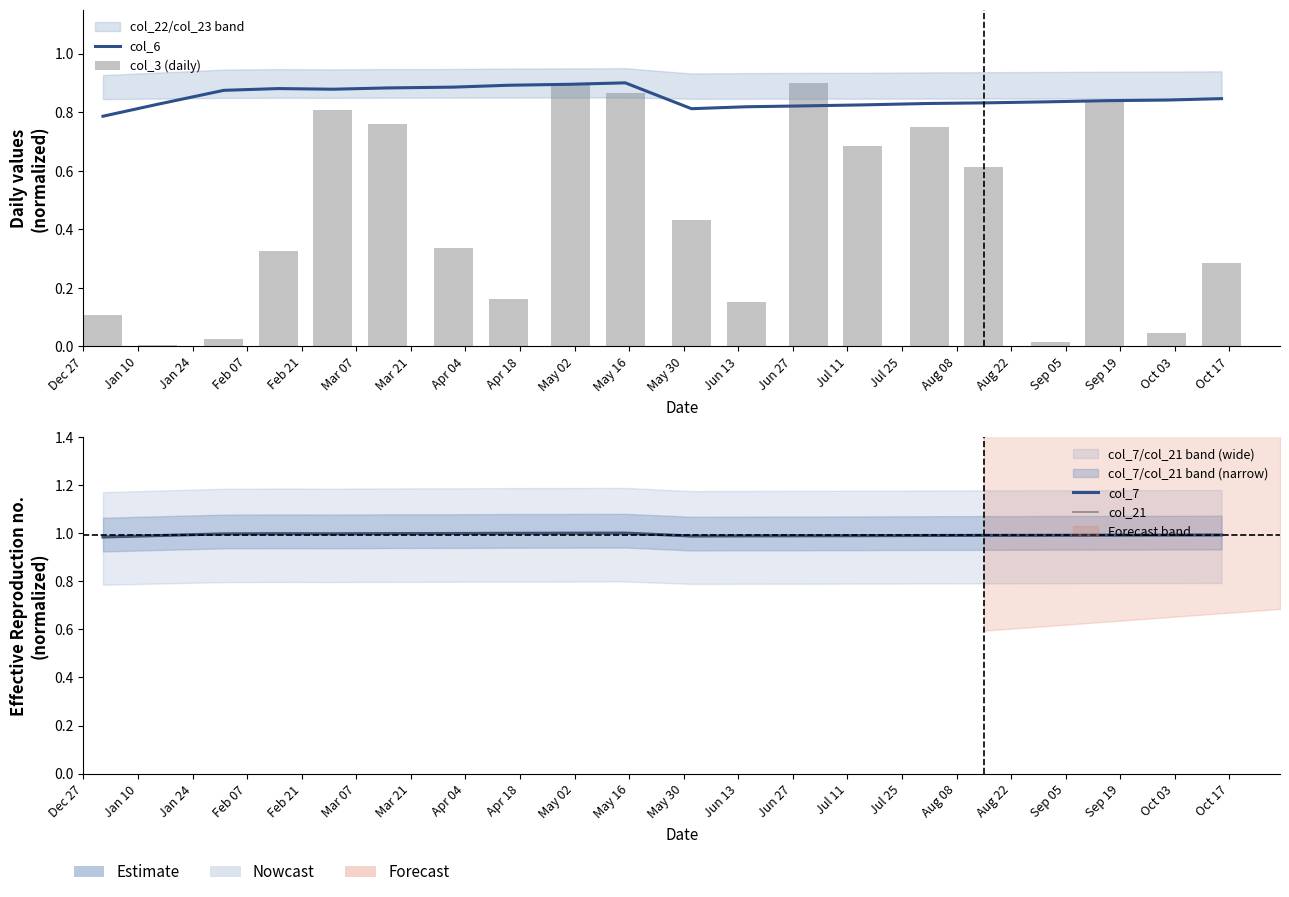

The value of col_21 at Mar 07 is 1.6. True or false?

False